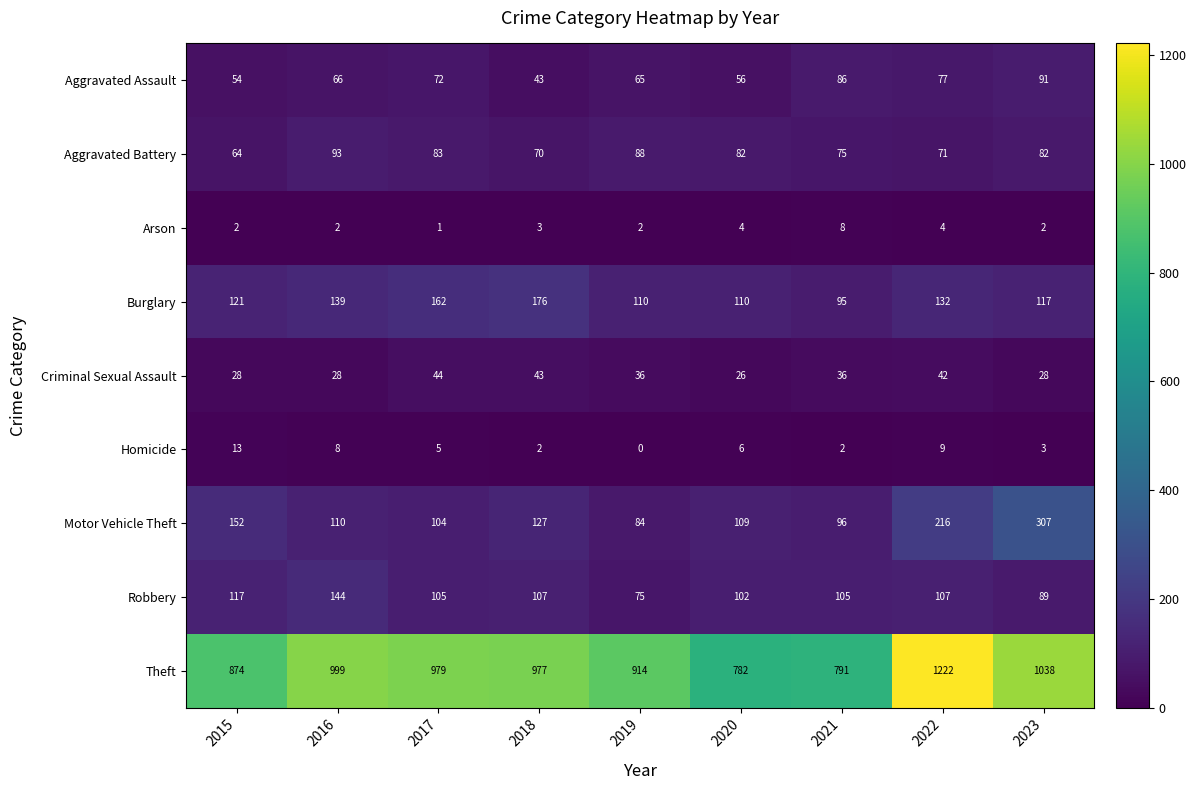

The value of Robbery at 2021 is 105. True or false?

True